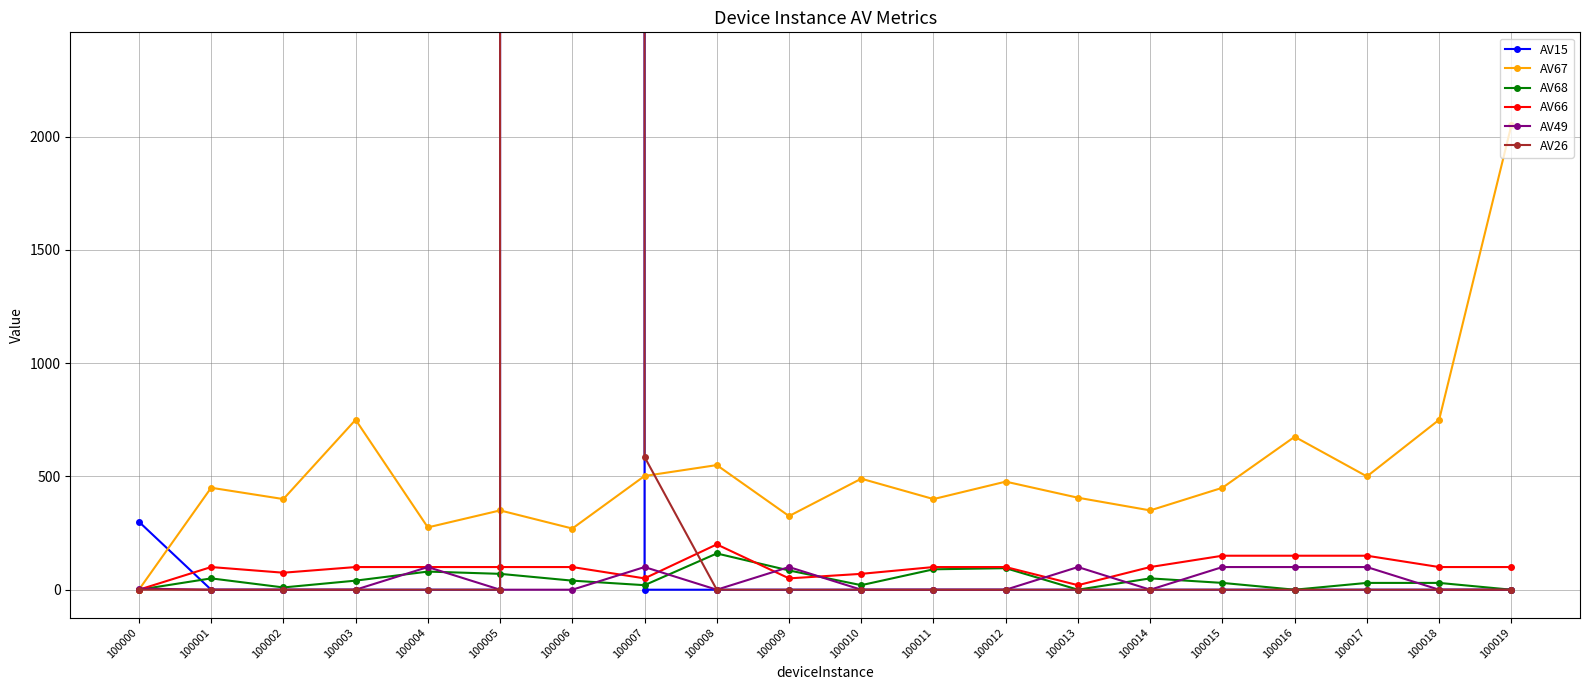

Rank the categories by AV66 value from lowest to highest.

100000, 100013, 100007, 100009, 100010, 100002, 100001, 100003, 100004, 100005, 100006, 100011, 100012, 100014, 100018, 100019, 100015, 100016, 100017, 100008